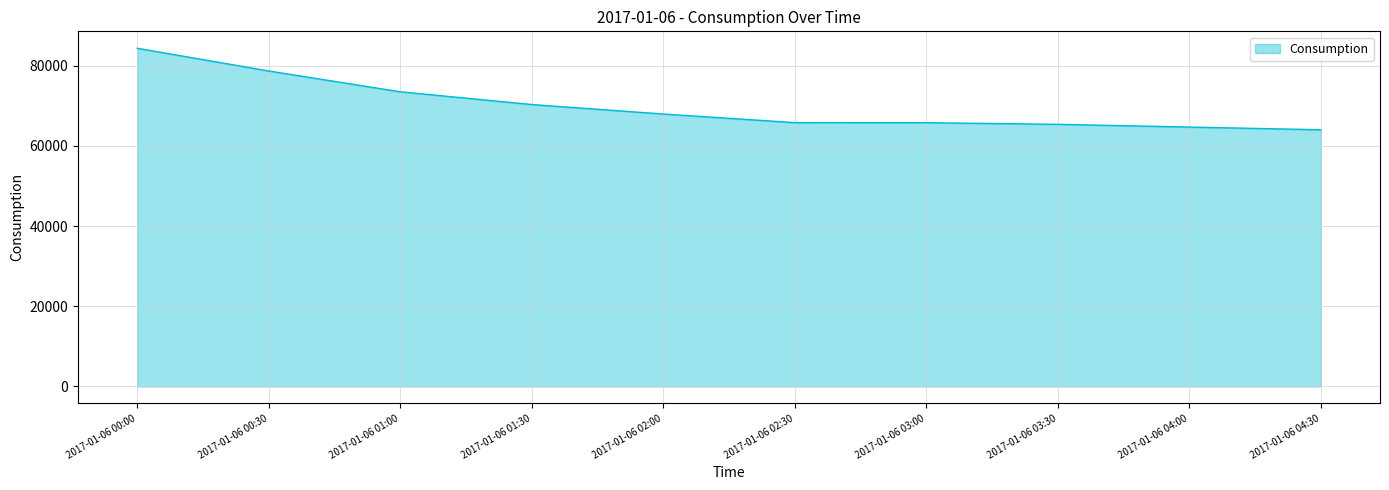

What is the change in value from 2017-01-06 01:00 to 2017-01-06 04:30?

-9472.4